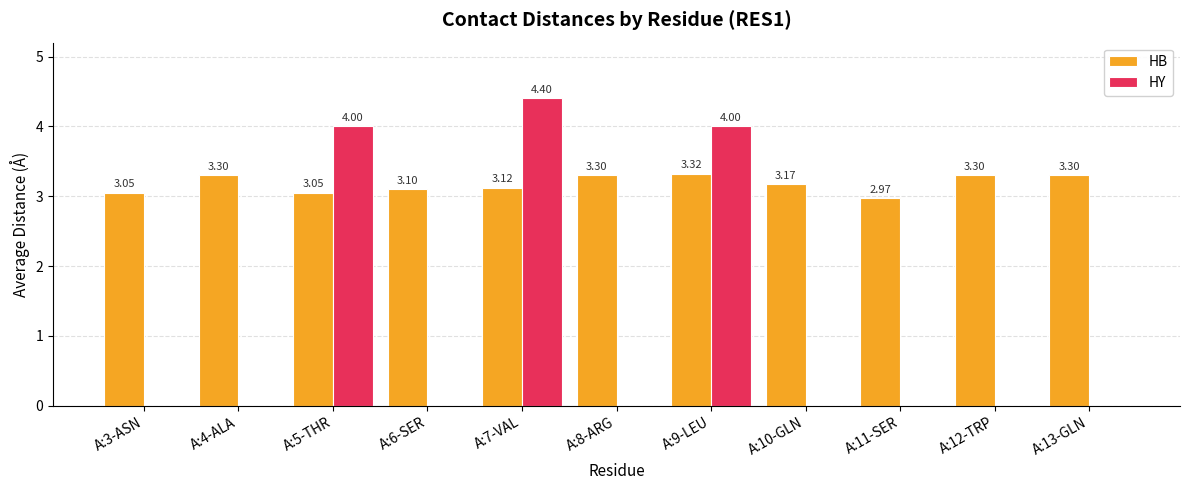

What is the total value across all series at A:9-LEU?

7.3